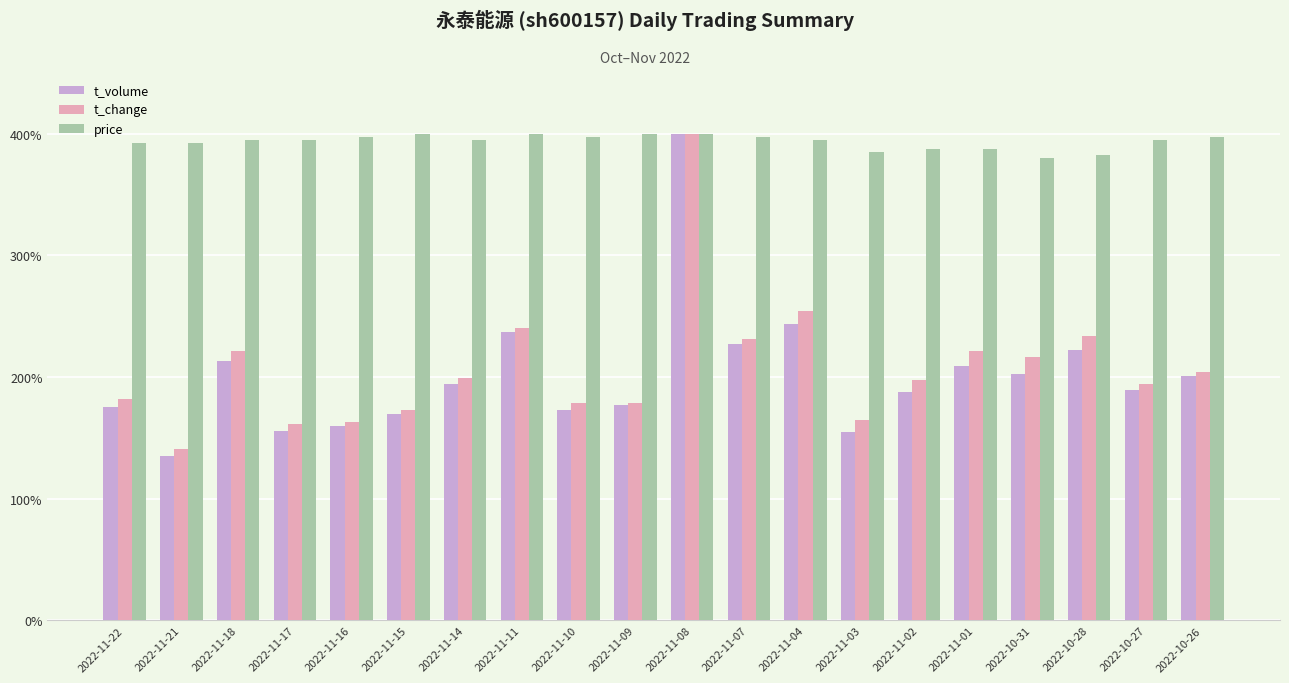

What is the minimum value for t_change?

140.8